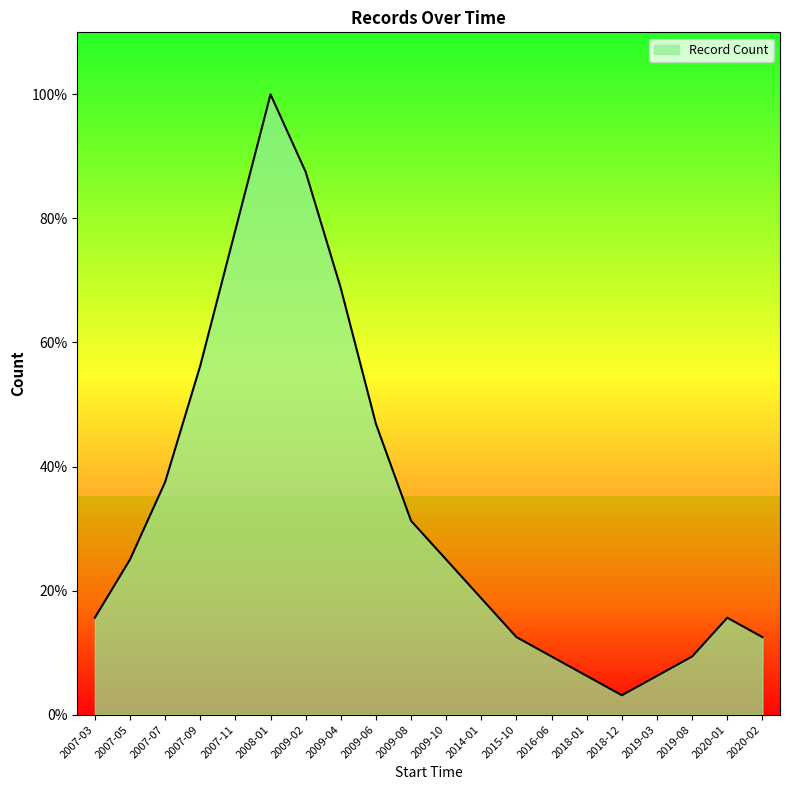

What is the difference between the maximum and minimum values?

96.9